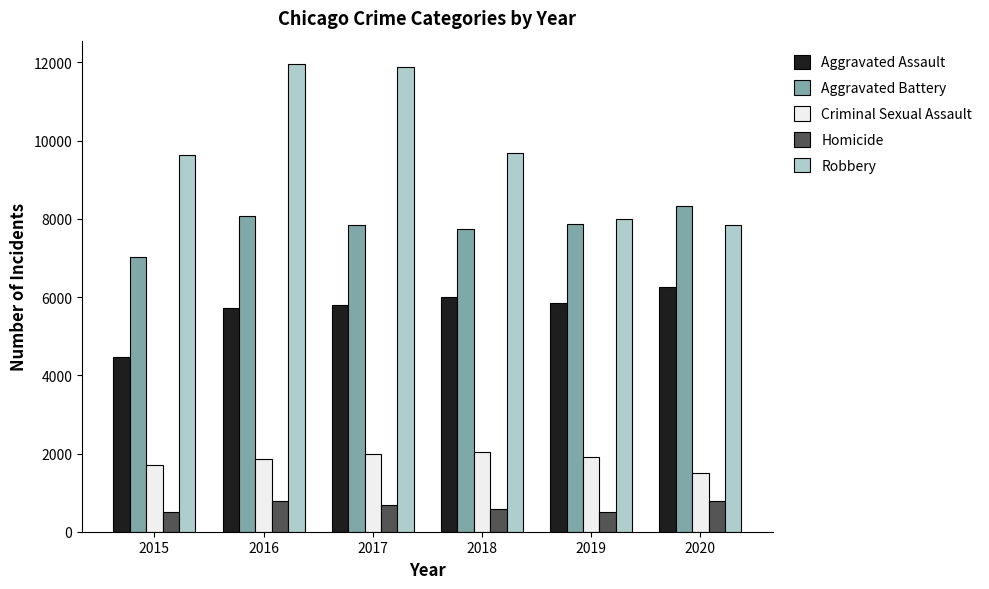

What is the value of the Aggravated Battery bar at the 5th from the left?

7858